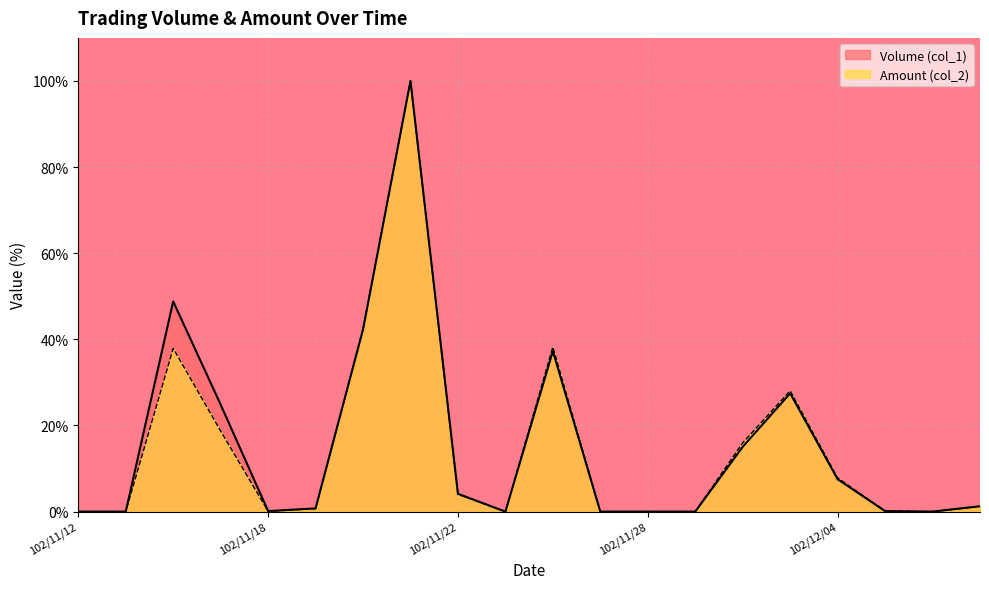

Rank the series by their maximum value, from lowest to highest.

Volume (col_1), Amount (col_2)